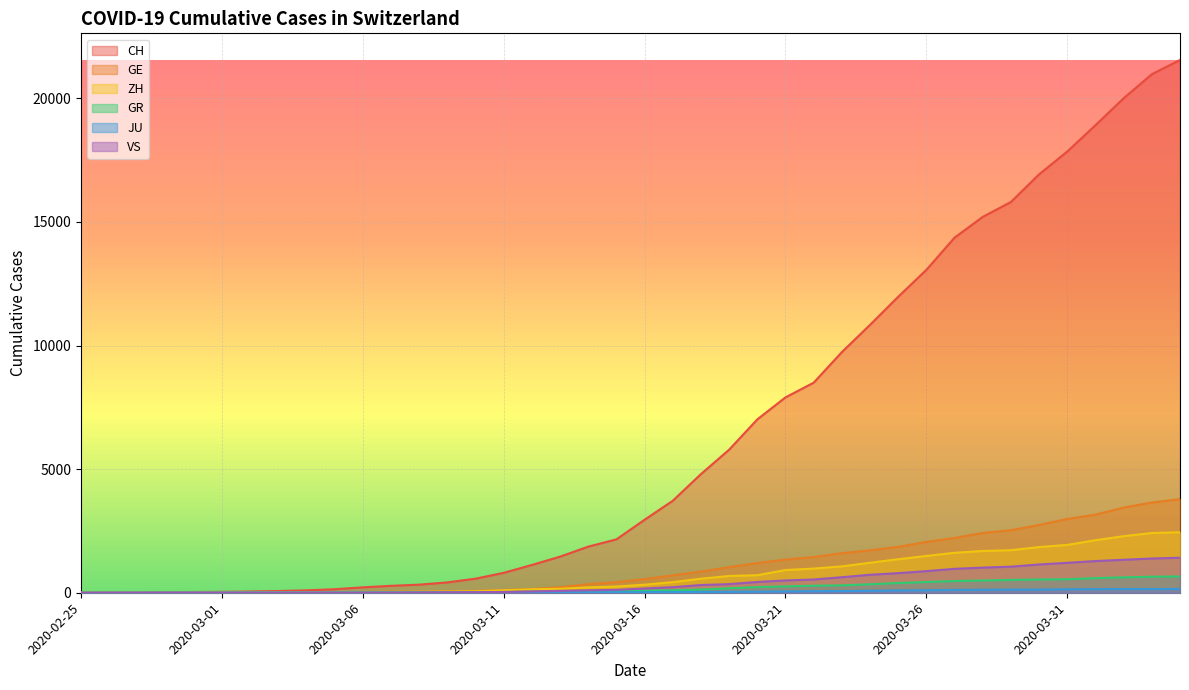

Reading left to right, what are all the values shown in this chart?

CH: 0	4	8	20	30	36	50	69	97	142	219	280	327	419	569	806	1124	1461	1866	2160	2954	3722	4801	5788	7014	7904	8498	9735	10838	11975	13064	14367	15207	15809	16928	17852	18915	20005	20978	21554
GE: 0	1	1	5	9	10	11	14	16	20	30	43	45	60	79	113	154	225	347	430	551	705	857	1035	1204	1342	1445	1600	1717	1856	2057	2215	2419	2530	2743	2984	3160	3445	3650	3788
ZH: 0	0	2	2	6	7	10	13	15	23	29	34	40	49	62	101	140	163	218	250	326	429	568	679	711	919	978	1067	1213	1357	1489	1616	1690	1722	1848	1936	2125	2289	2417	2450
GR: 0	2	2	6	6	6	9	9	12	14	16	17	18	18	22	31	43	53	56	71	84	101	128	182	226	258	284	300	343	393	433	474	495	519	535	547	592	622	649	657
JU: 0	0	1	1	1	1	1	2	2	4	4	5	5	7	7	7	12	17	18	19	25	29	32	36	44	54	61	69	82	92	100	114	119	127	128	140	145	149	149	154
VS: 0	0	0	1	1	2	3	3	4	5	6	7	12	17	22	30	53	76	98	115	172	225	312	349	436	498	535	628	728	793	874	968	1017	1055	1144	1211	1282	1334	1385	1418